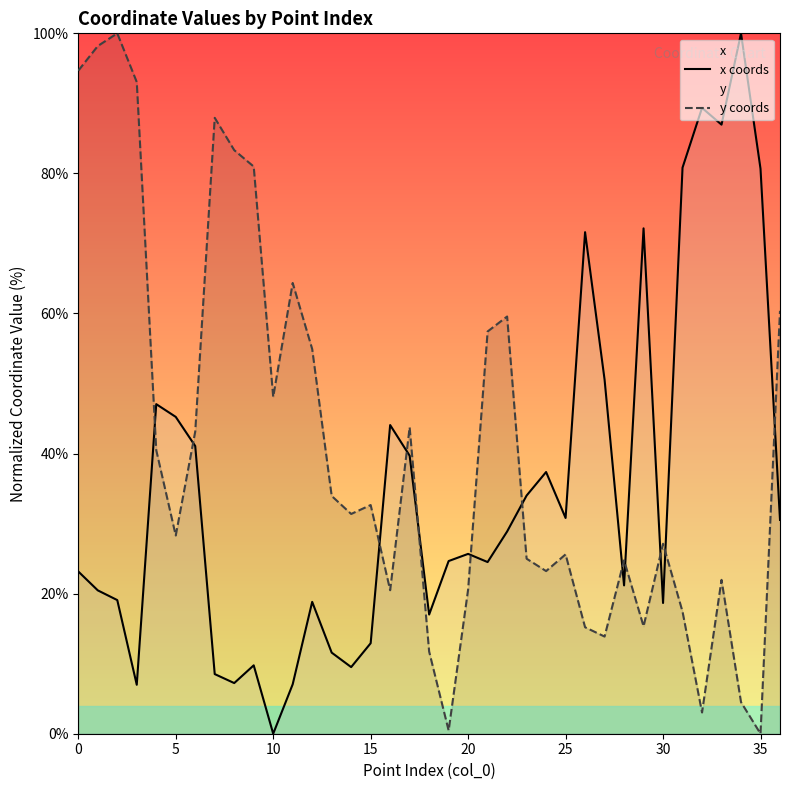

How many times do x coords and y coords cross each other?

12